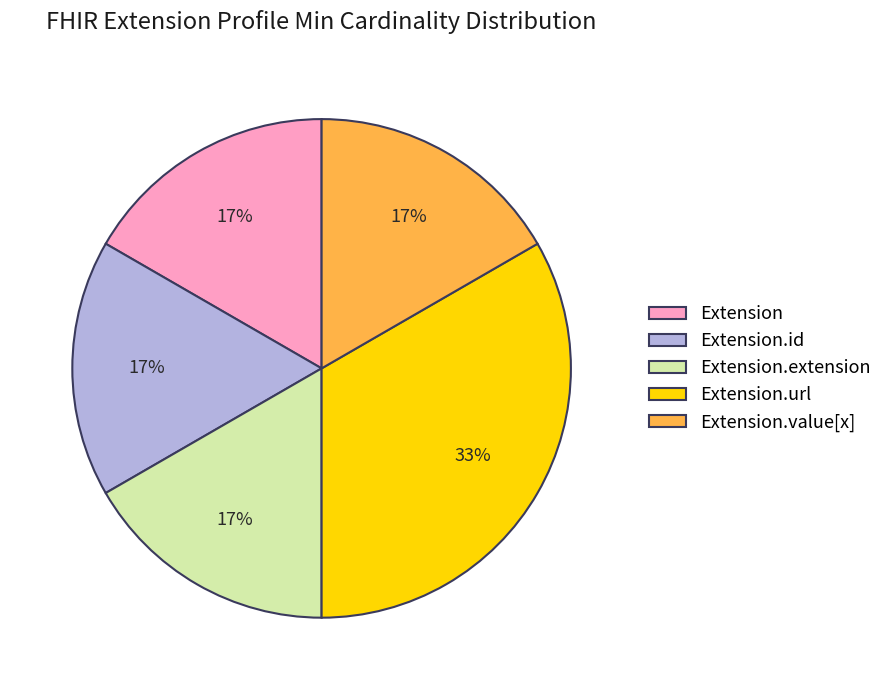

Combined, do Extension.extension and Extension.id account for over 50%?

No